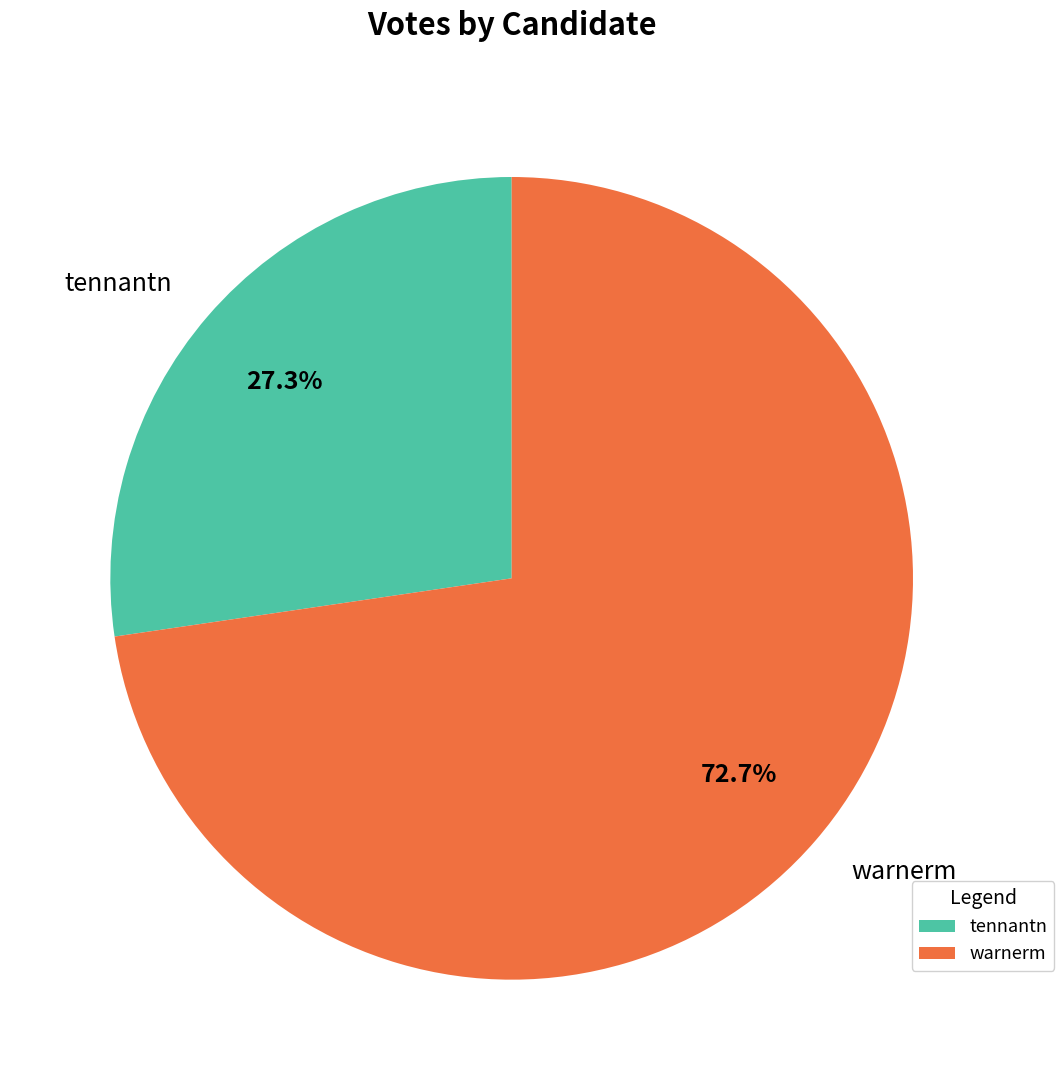

To the nearest percent, what portion does warnerm represent?

73%